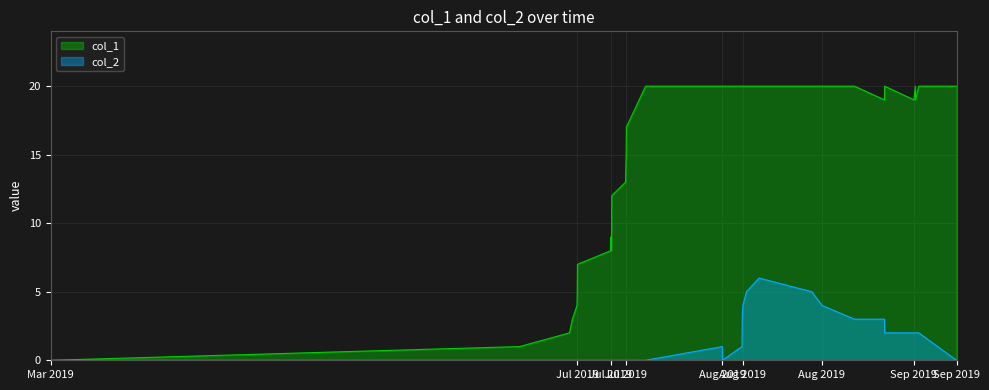

At 1562959281, list the series in order from smallest to largest.

col_2, col_1